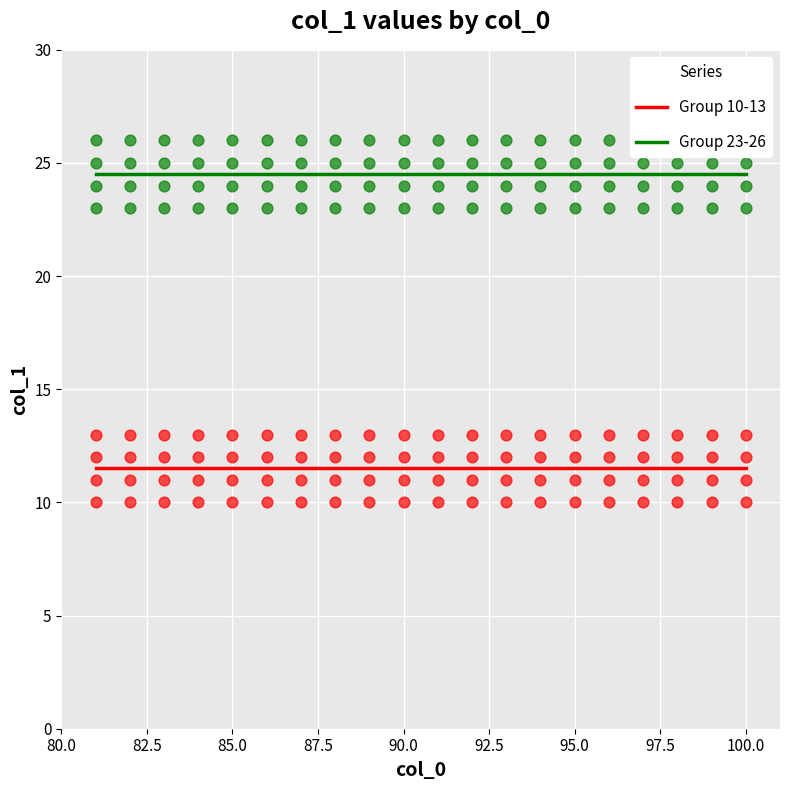

Which series contains the highest Y value?

Group 23-26